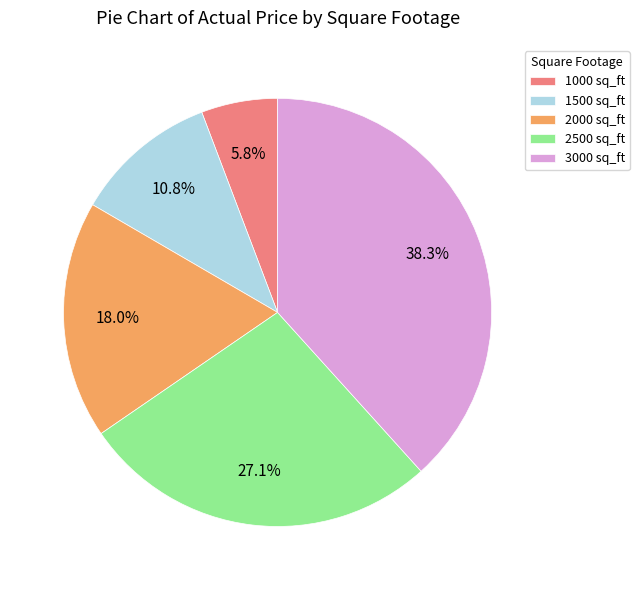

Which category has the smallest portion of the pie?

1000 sq_ft